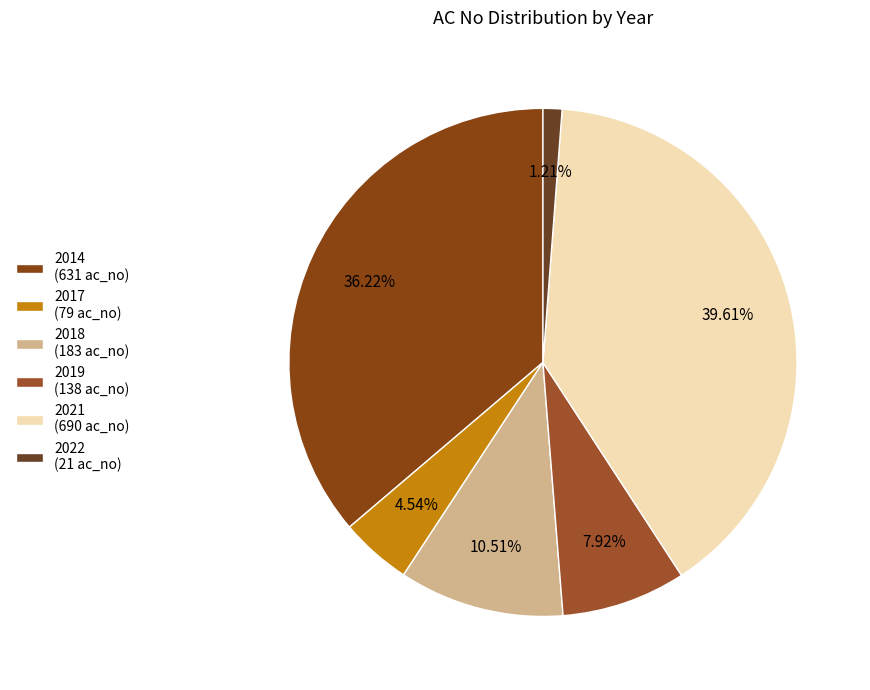

What percentage is the 2018 slice, to the nearest percent?

11%